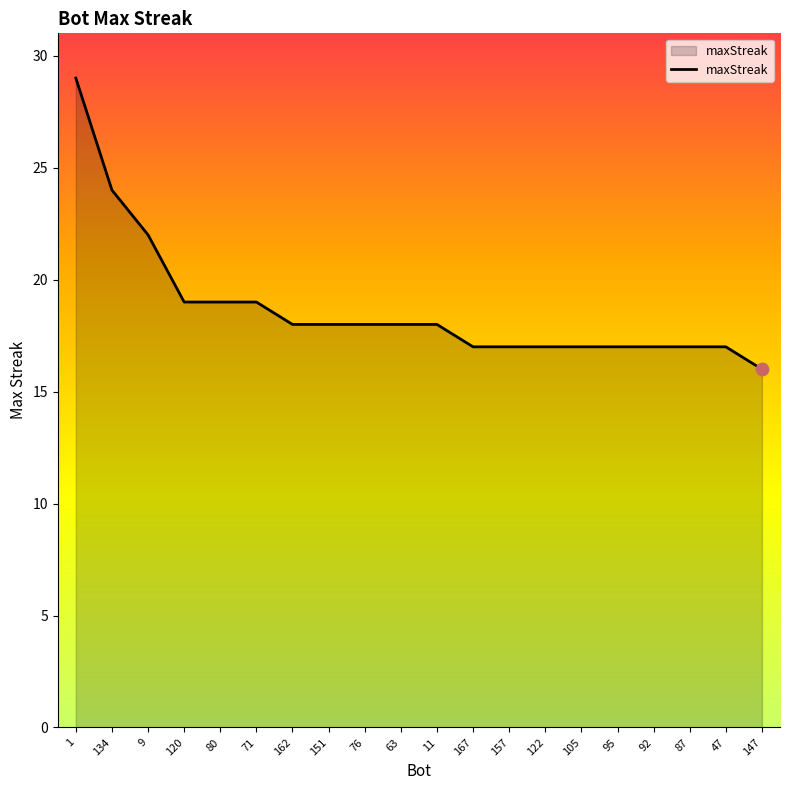

Which has a higher value, 11 or 87?

11